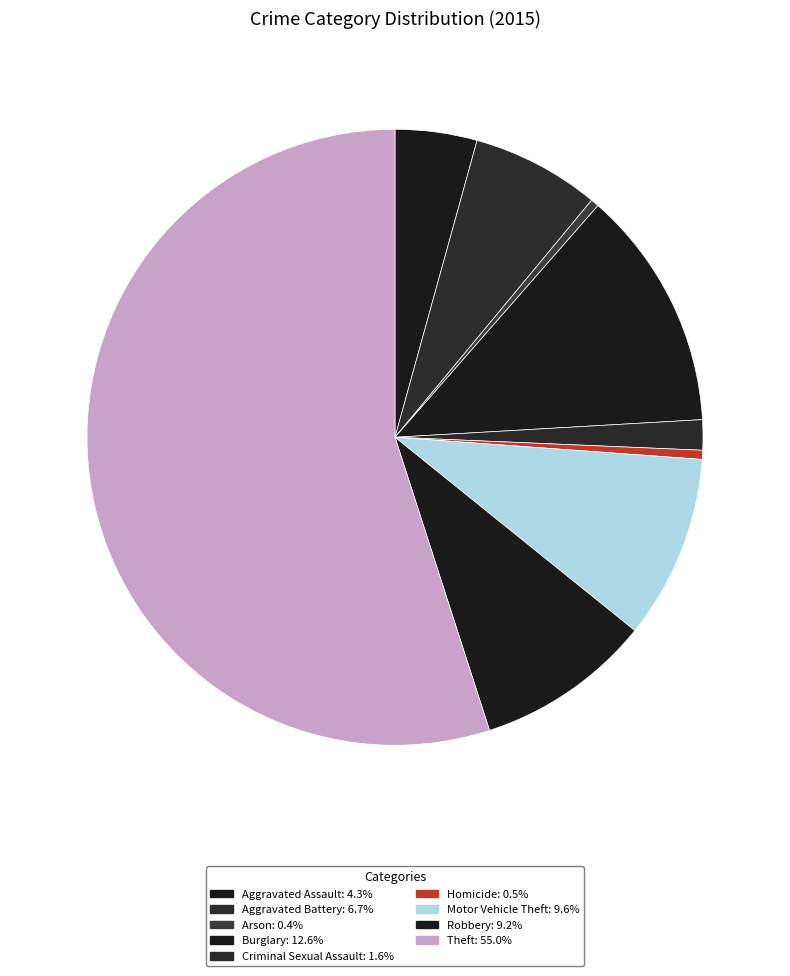

What is the majority slice?

Theft